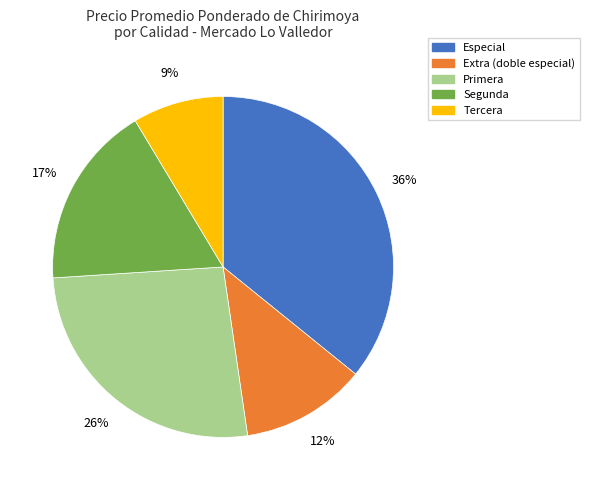

Is there a majority slice in this chart?

No